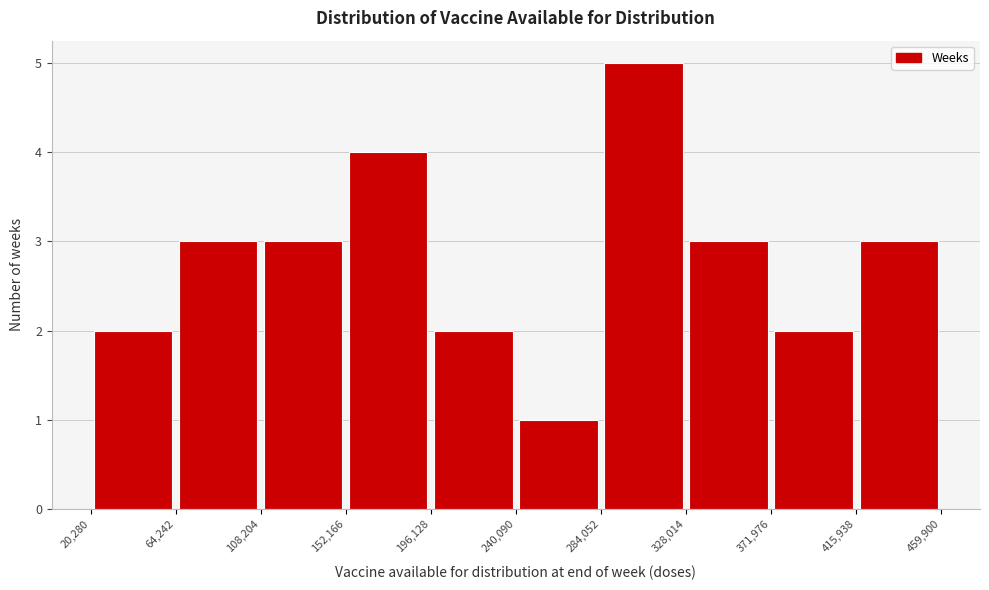

What is the height of the bar covering 108,204 to 152,166 on the x-axis? The values are not printed on the chart, so give them approximately, as read against the axis.

3